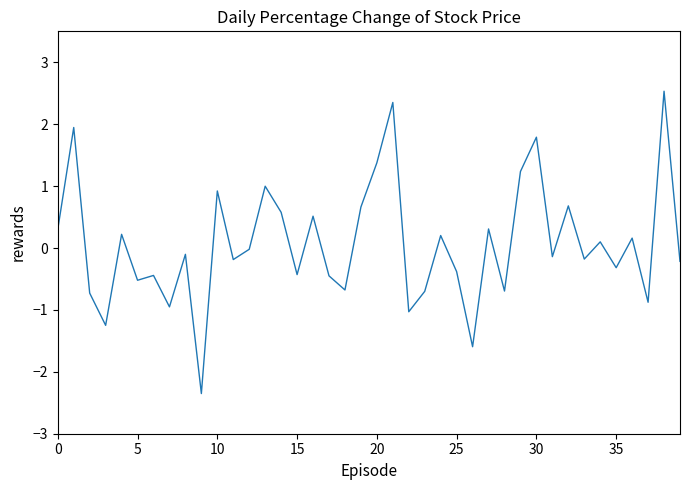

What is the greatest value displayed?

2.5